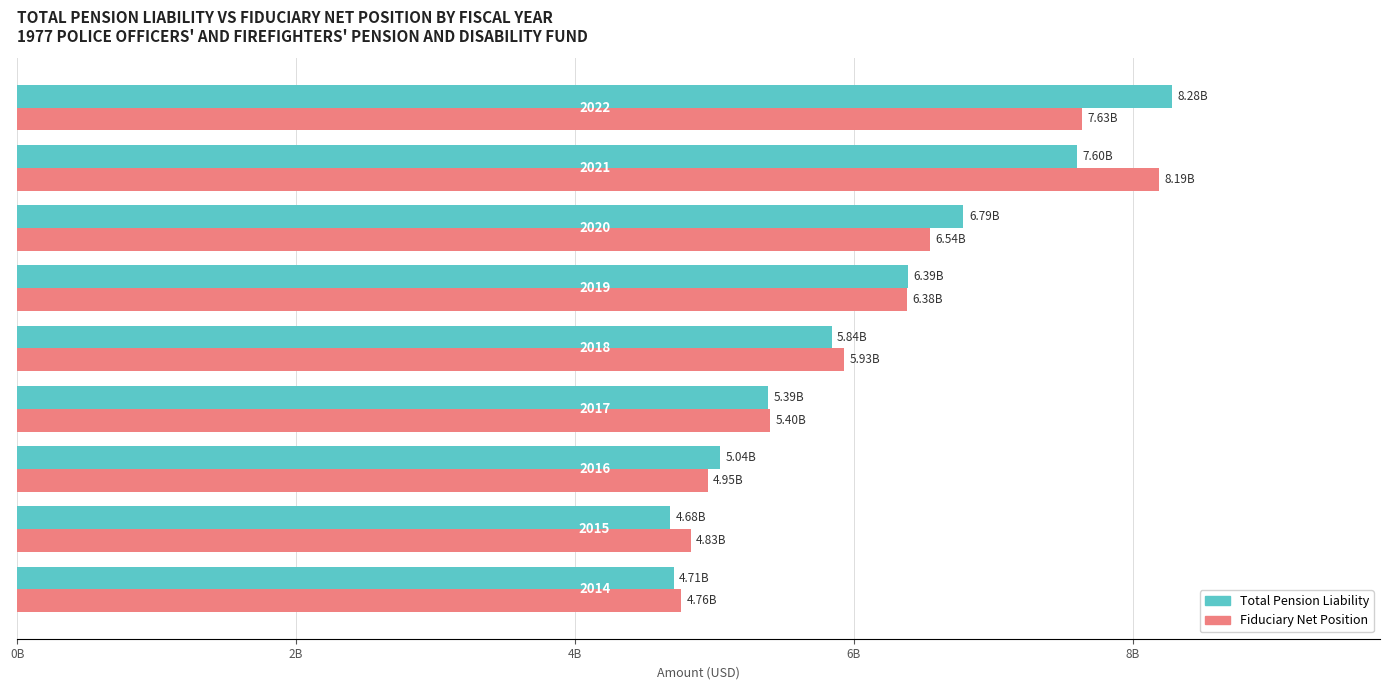

Reading left to right, transcribe all the data shown in this chart.

Total Pension Liability: 4706997462	4680694445	5039835987	5385753140	5839659033	6389001606	6785607786	7598773542	8281864869
Fiduciary Net Position: 4757977785	4828414561	4950999065	5401178536	5927570189	6379785641	6542799991	8189788822	7634013027